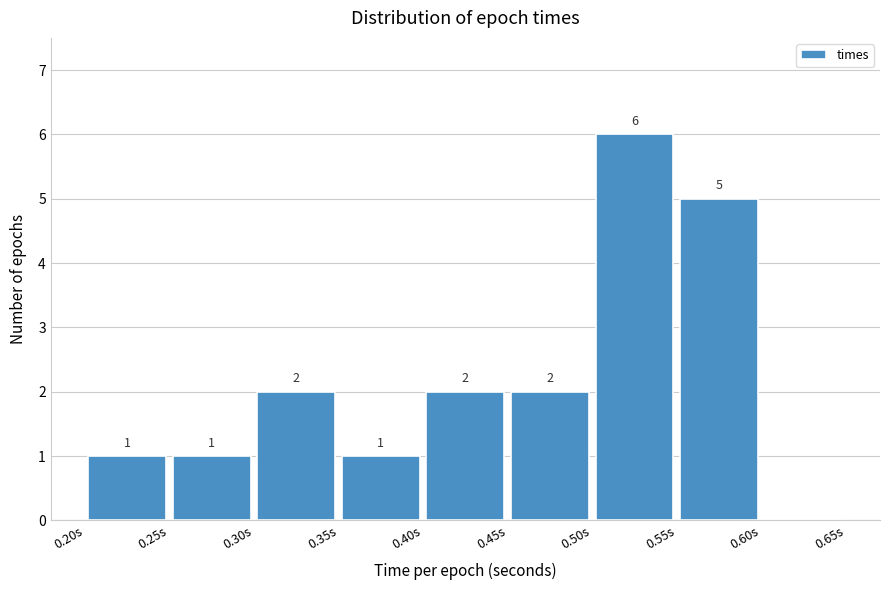

Over which range of the x-axis is the bar tallest?

0.50 to 0.55